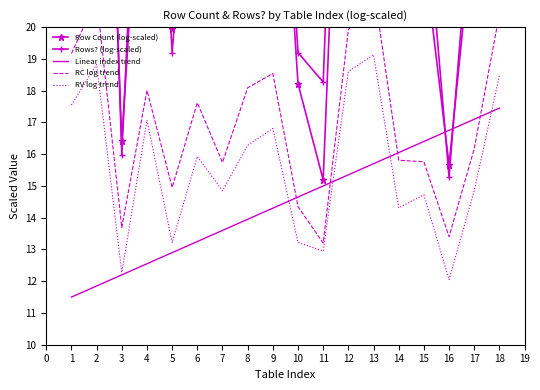

Rank the categories by Linear index trend value from lowest to highest.

1, 2, 3, 4, 5, 6, 7, 8, 9, 10, 11, 12, 13, 14, 15, 16, 17, 18